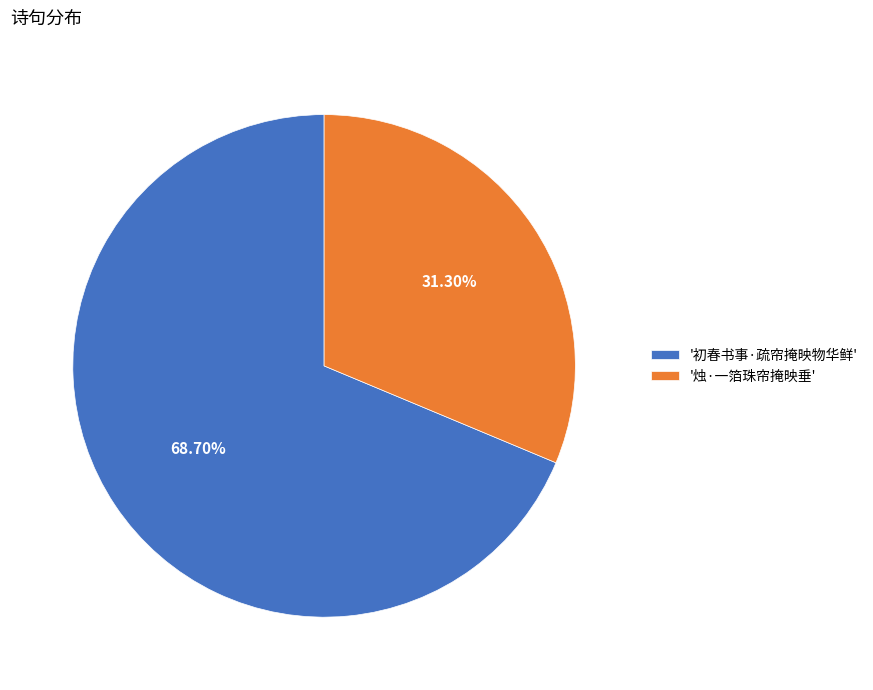

Is the sum of '初春书事·疏帘掩映物华鲜' and '烛·一箔珠帘掩映垂' greater than half?

Yes